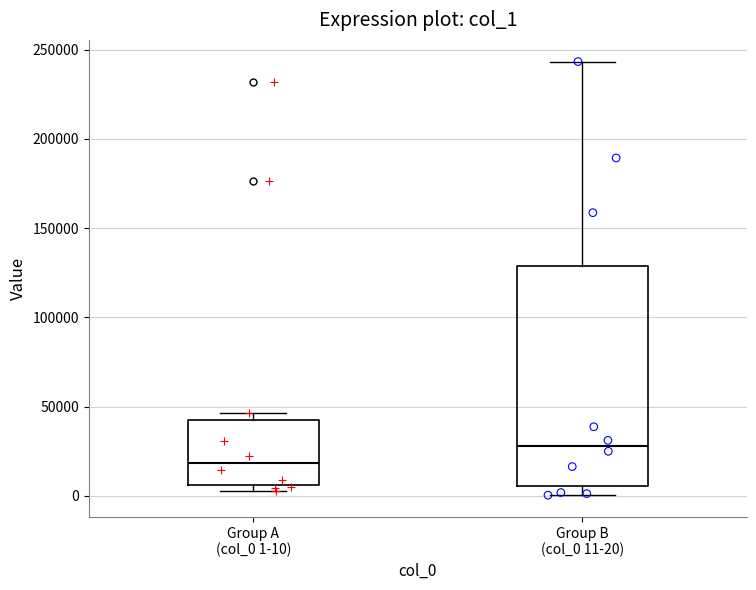

Which box's median line is the highest?

Group B (col_0 11-20)